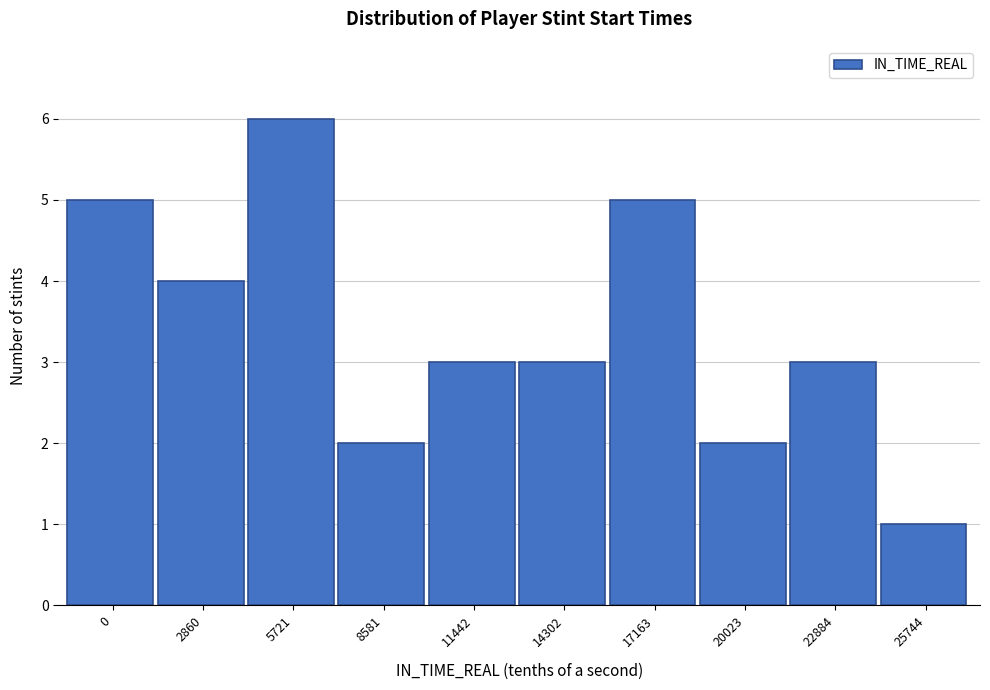

Reading left to right, extract all data points from this chart.

0=5	2860=4	5721=6	8581=2	11442=3	14302=3	17163=5	20023=2	22884=3	25744=1